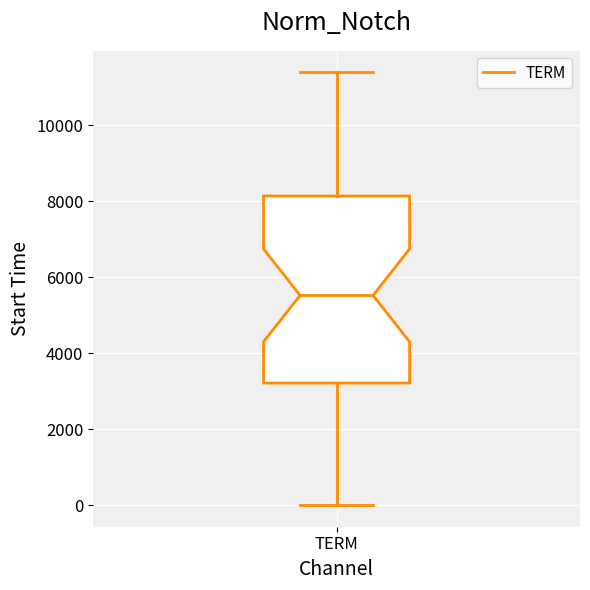

Transcribe this box plot: give where the median line is, the range the box spans, and where the two whiskers end, as read against the y-axis. The values are not printed on the chart, so give them approximately, as read against the axis.

median 5600, box 3200 to 8200, whiskers 0 to 11400